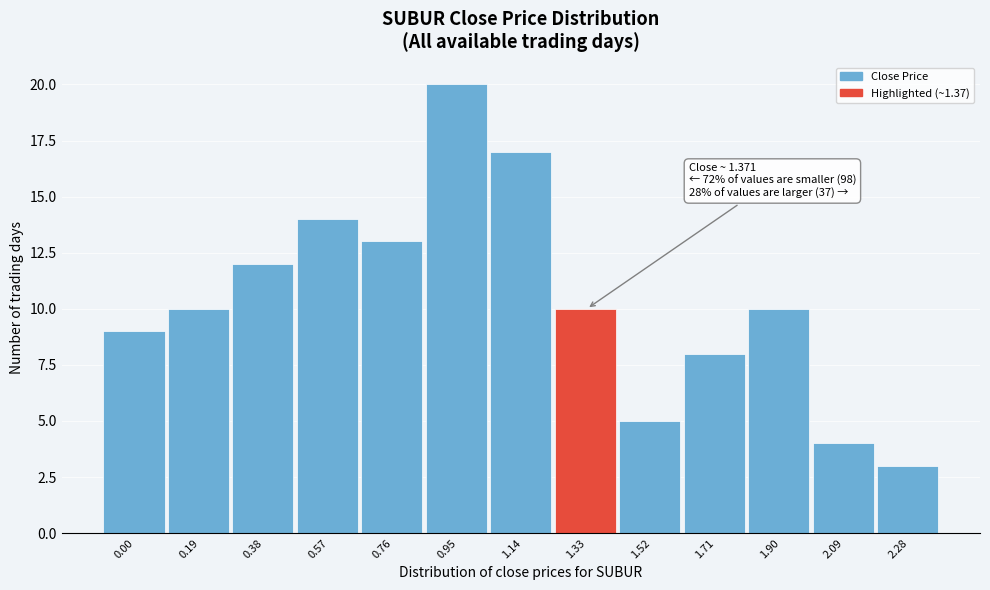

Reading left to right, what are all the values shown in this chart?

0.00=9	0.19=10	0.38=12	0.57=14	0.76=13	0.95=20	1.14=17	1.33=10	1.52=5	1.71=8	1.90=10	2.09=4	2.28=3